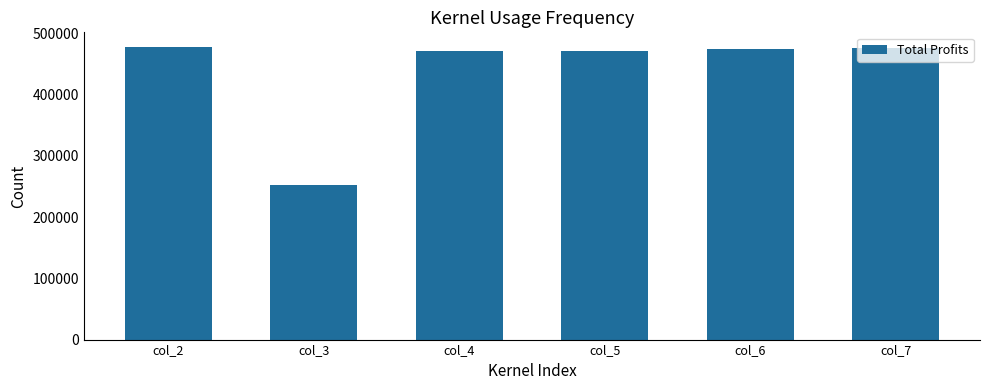

True or false: the data shows 471521.5 at col_4.

True